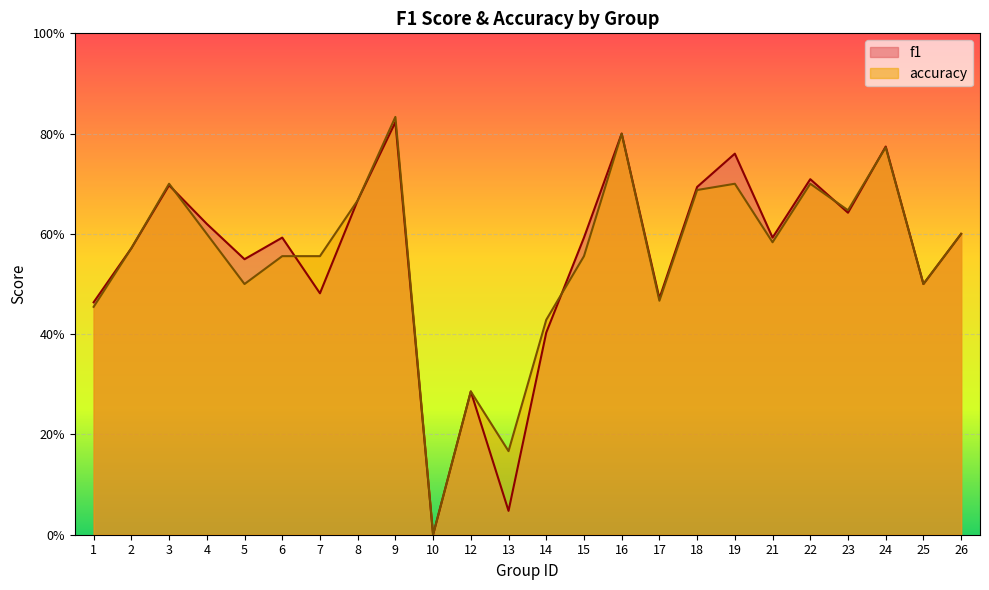

After their last crossing, which series has the higher values: f1 or accuracy?

f1